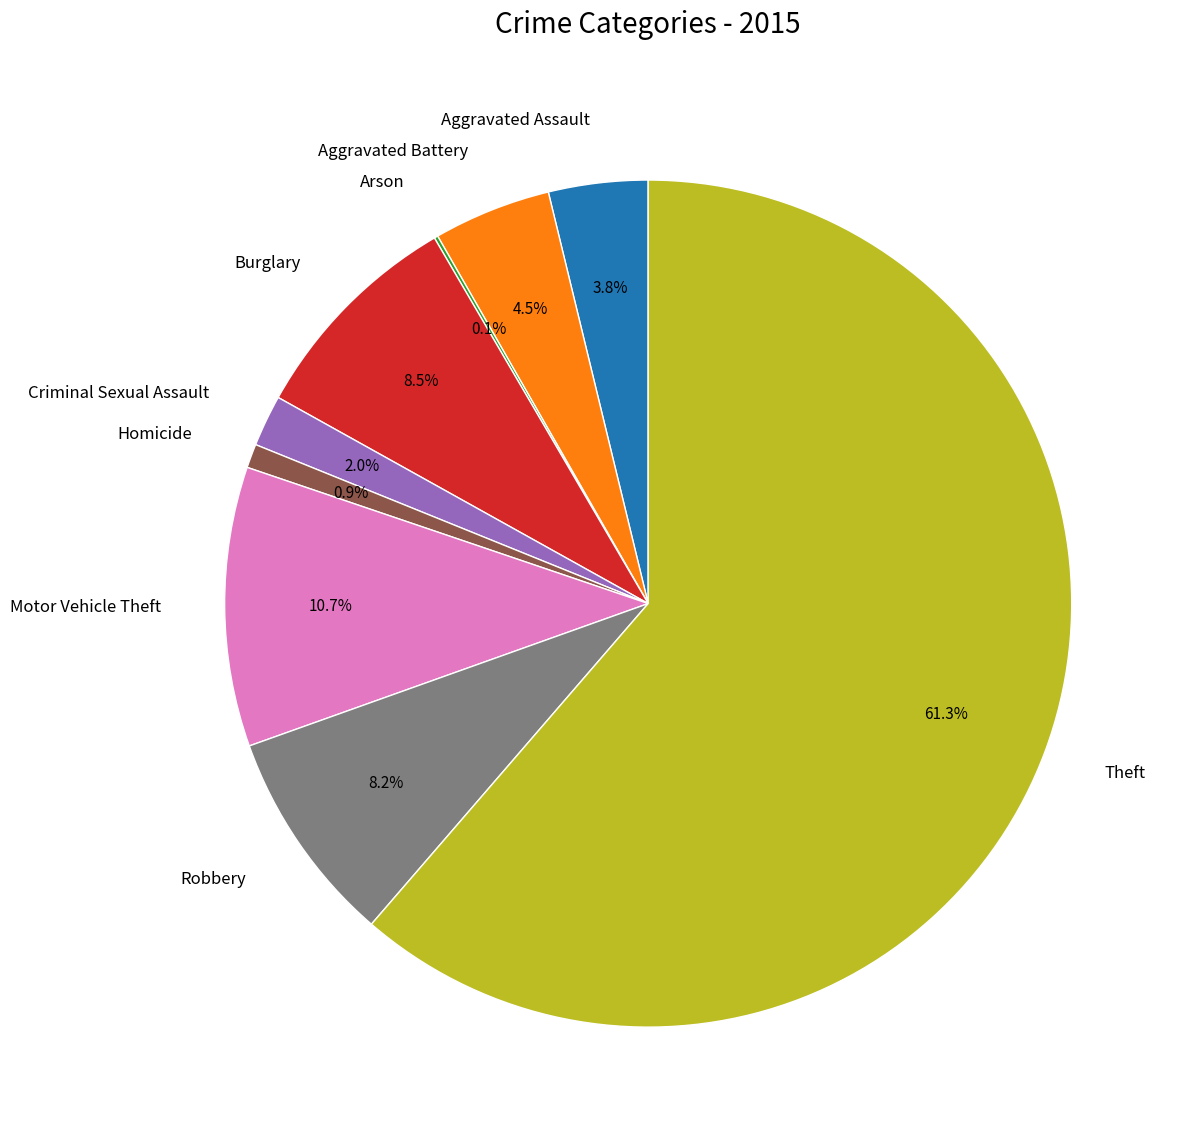

To the nearest percent, what percentage of the pie is Motor Vehicle Theft?

11%